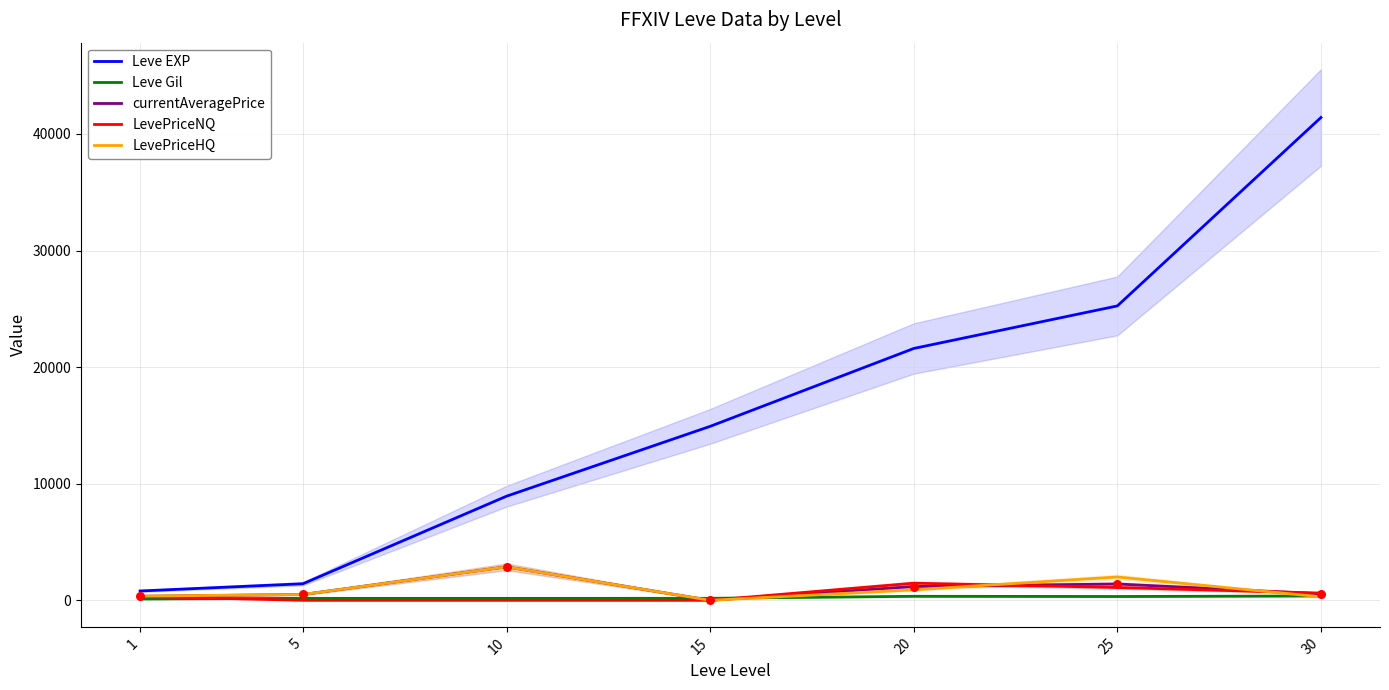

Which series reaches the maximum Y coordinate?

Leve EXP